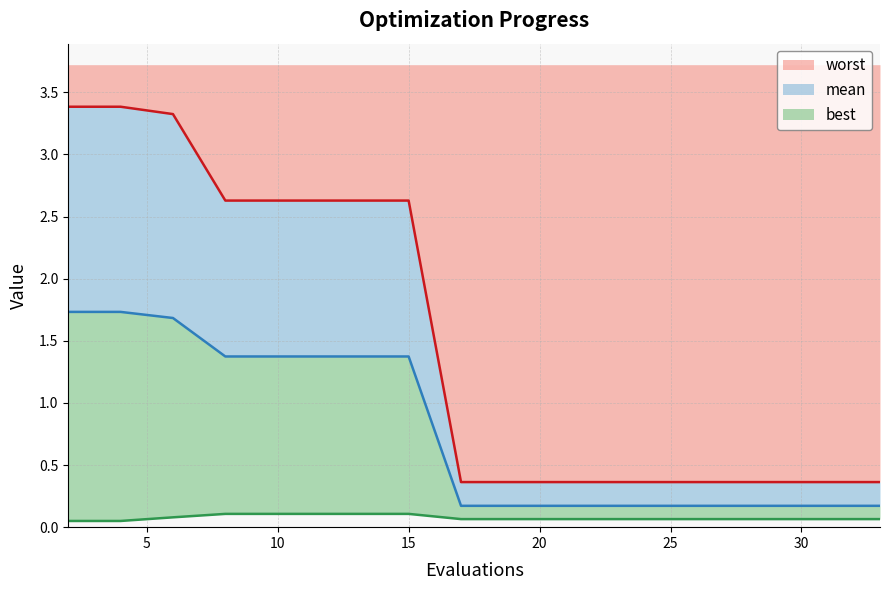

Reading right to left, list all the values displayed in this chart.

mean: 33=0.2	32=0.2	30=0.2	29=0.2	27=0.2	25=0.2	23=0.2	21=0.2	19=0.2	17=0.2	15=1.4	14=1.4	12=1.4	10=1.4	8=1.4	6=1.7	4=1.7	2=1.7
best: 33=0.1	32=0.1	30=0.1	29=0.1	27=0.1	25=0.1	23=0.1	21=0.1	19=0.1	17=0.1	15=0.1	14=0.1	12=0.1	10=0.1	8=0.1	6=0.1	4=0.0	2=0.0
worst: 33=0.4	32=0.4	30=0.4	29=0.4	27=0.4	25=0.4	23=0.4	21=0.4	19=0.4	17=0.4	15=2.6	14=2.6	12=2.6	10=2.6	8=2.6	6=3.3	4=3.4	2=3.4